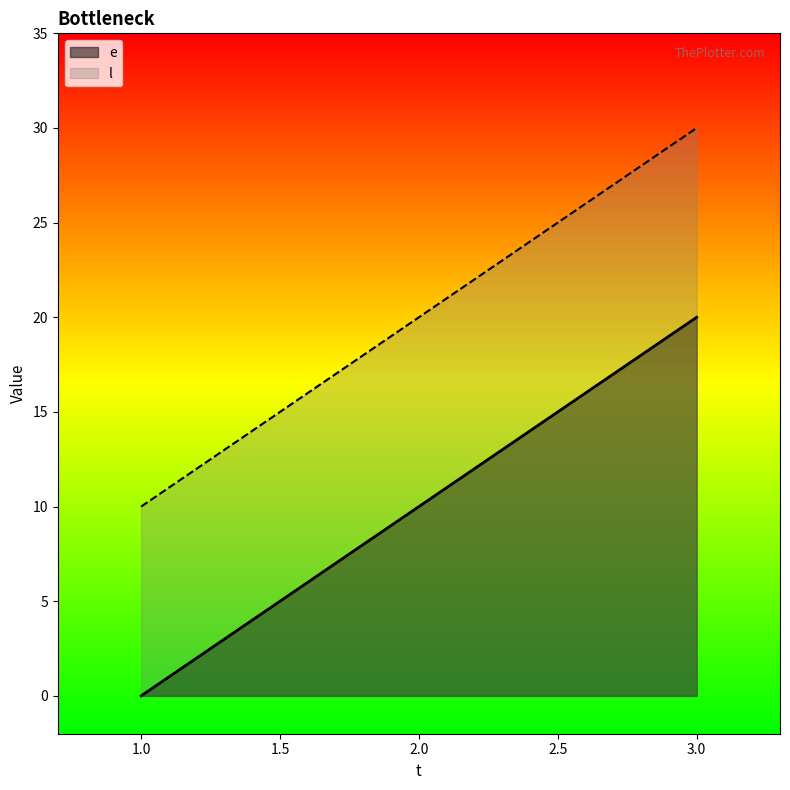

Does the chart have visible grid lines?

No